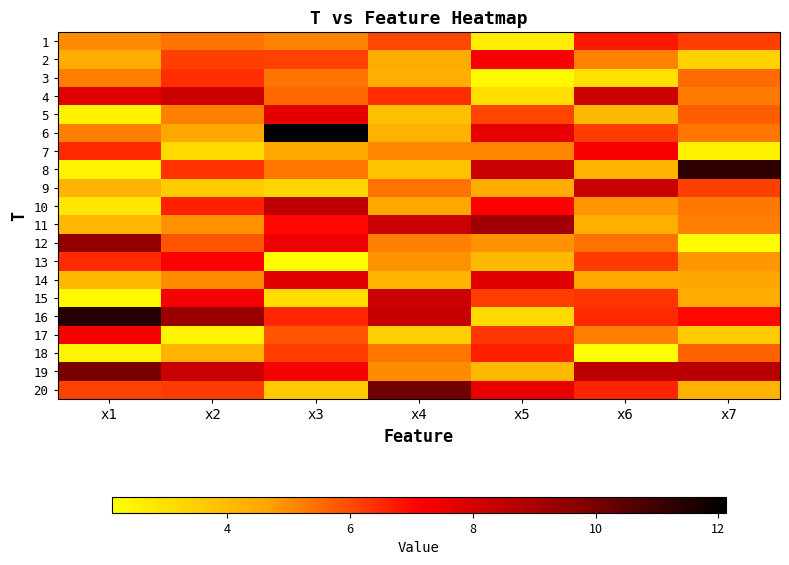

Reading left to right, what are all the values shown in this chart?

1: x1=5.0	x2=5.4	x3=5.1	x4=6.1	x5=2.6	x6=6.8	x7=6.2
2: x1=4.5	x2=6.2	x3=6.1	x4=4.5	x5=7.2	x6=5.2	x7=3.4
3: x1=5.2	x2=6.4	x3=5.4	x4=4.4	x5=2.3	x6=3.0	x7=5.5
4: x1=7.8	x2=8.2	x3=5.5	x4=6.5	x5=3.0	x6=8.2	x7=5.3
5: x1=2.5	x2=5.2	x3=7.7	x4=3.9	x5=6.1	x6=4.0	x7=5.7
6: x1=5.2	x2=4.5	x3=12.1	x4=4.3	x5=7.6	x6=6.2	x7=5.3
7: x1=6.5	x2=3.1	x3=4.6	x4=5.1	x5=5.1	x6=7.2	x7=2.5
8: x1=2.4	x2=6.3	x3=5.4	x4=3.8	x5=8.3	x6=4.2	x7=11.3
9: x1=4.3	x2=3.6	x3=3.3	x4=5.4	x5=4.4	x6=8.3	x7=6.2
10: x1=2.8	x2=6.6	x3=8.5	x4=4.6	x5=7.1	x6=4.8	x7=5.3
11: x1=4.1	x2=4.9	x3=7.0	x4=8.3	x5=9.1	x6=4.3	x7=5.2
12: x1=9.5	x2=5.9	x3=7.5	x4=5.2	x5=4.9	x6=5.4	x7=2.2
13: x1=6.5	x2=7.1	x3=2.2	x4=4.9	x5=4.1	x6=6.2	x7=4.8
14: x1=4.1	x2=5.0	x3=7.8	x4=4.2	x5=7.8	x6=4.6	x7=4.6
15: x1=2.3	x2=7.3	x3=3.1	x4=8.2	x5=6.2	x6=6.3	x7=4.5
16: x1=11.4	x2=9.3	x3=6.5	x4=8.4	x5=3.1	x6=6.5	x7=7.0
17: x1=7.3	x2=2.4	x3=5.8	x4=3.5	x5=6.3	x6=5.2	x7=3.6
18: x1=2.4	x2=4.3	x3=6.2	x4=5.4	x5=6.6	x6=2.1	x7=5.7
19: x1=9.9	x2=8.3	x3=7.3	x4=5.0	x5=4.0	x6=8.5	x7=8.6
20: x1=6.1	x2=6.2	x3=3.6	x4=10.1	x5=7.6	x6=6.6	x7=4.3